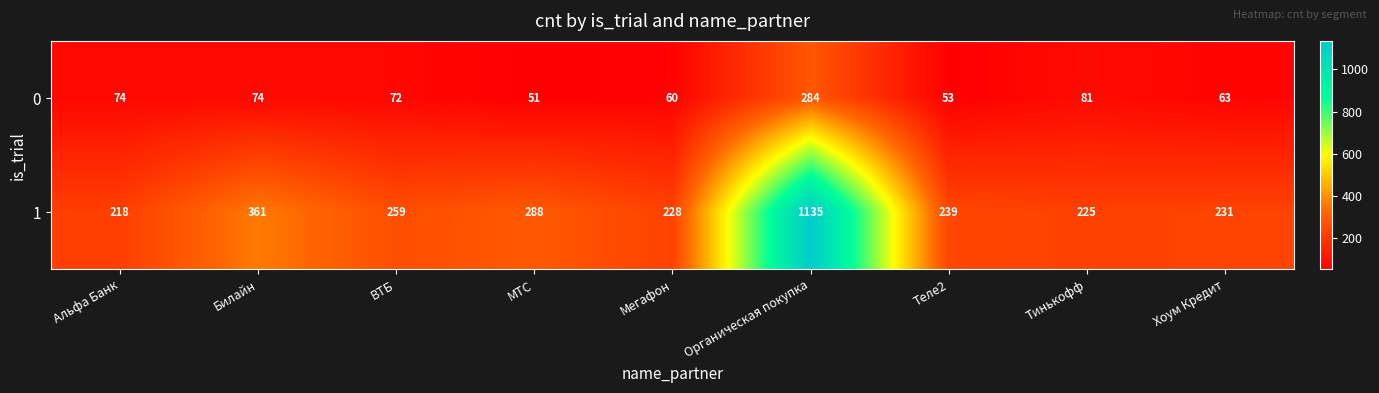

Where does the 0 series first go above 72?

Альфа Банк